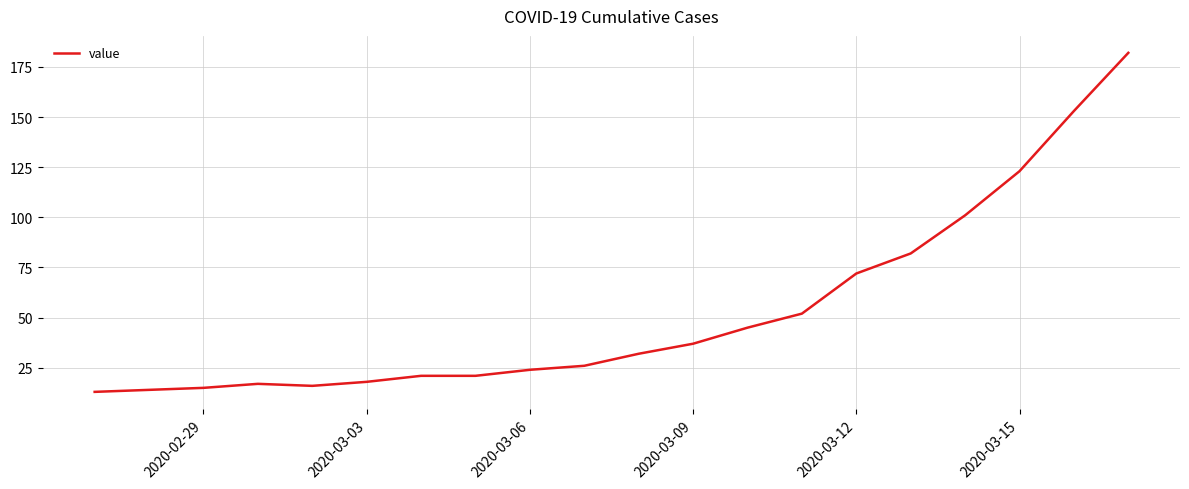

What is the difference between the maximum and minimum values?

169